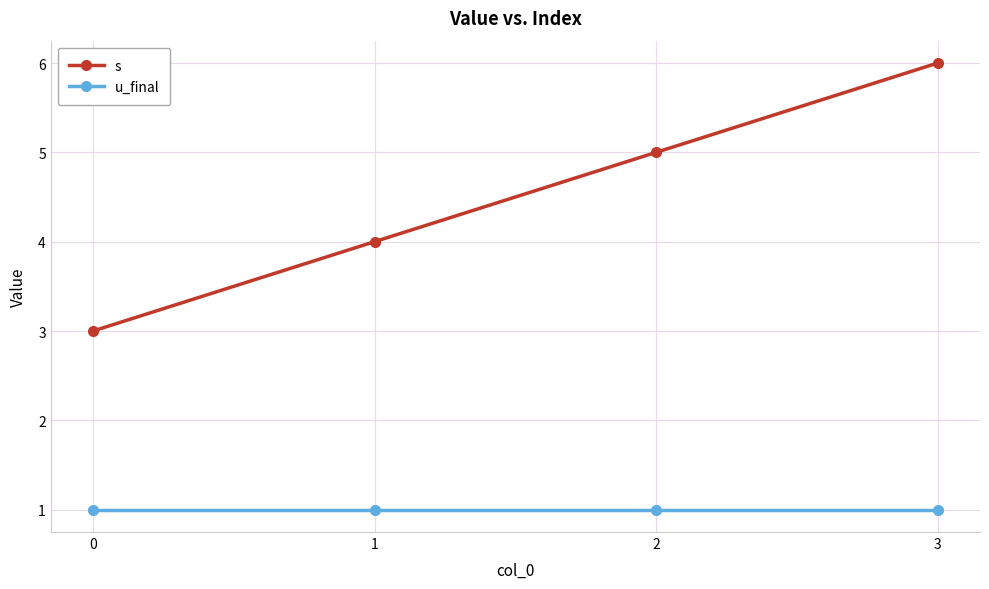

Which series has the widest spread of values?

s